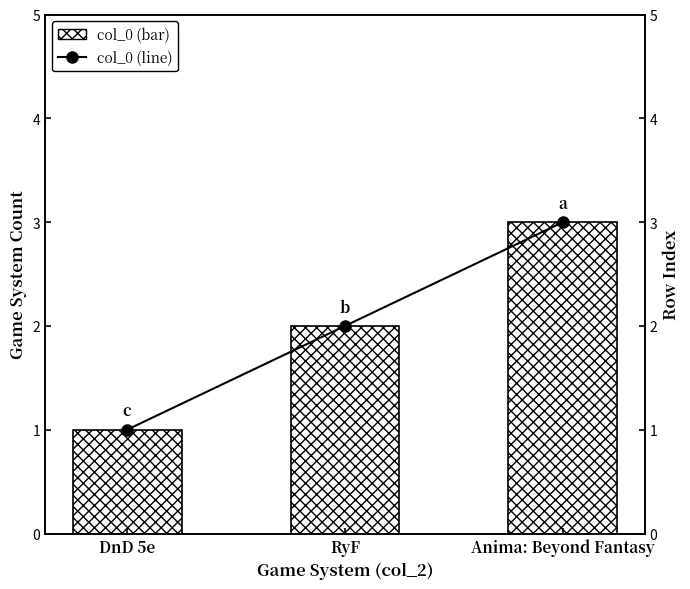

The value of col_0 (bar) at DnD 5e is 1. True or false?

True